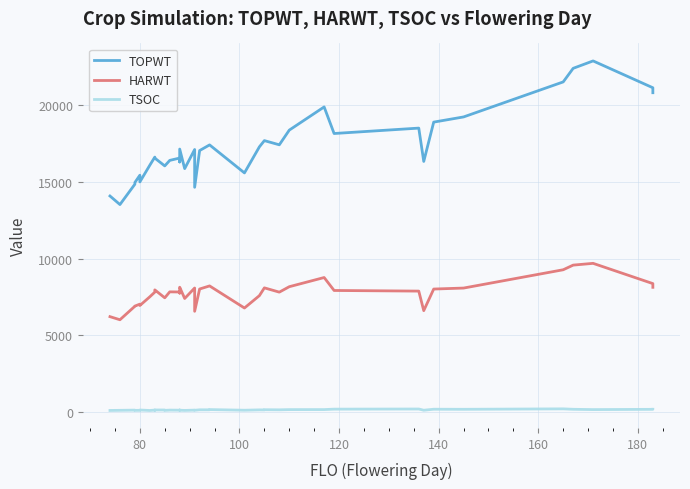

True or false: HARWT and TOPWT cross at least once.

False